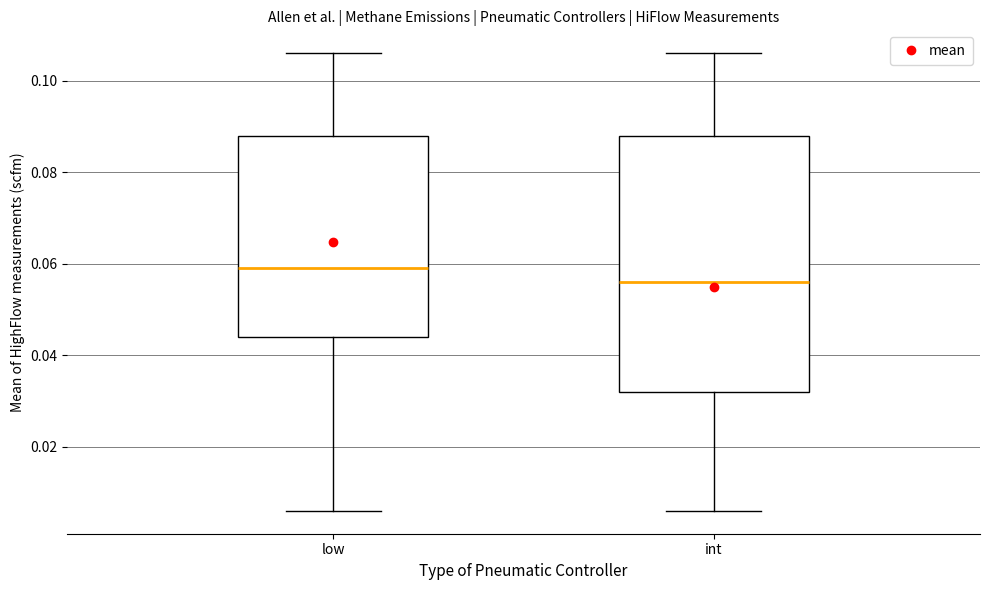

Where does the lower whisker of the box for int end on the y-axis? The values are not printed on the chart, so give them approximately, as read against the axis.

0.006